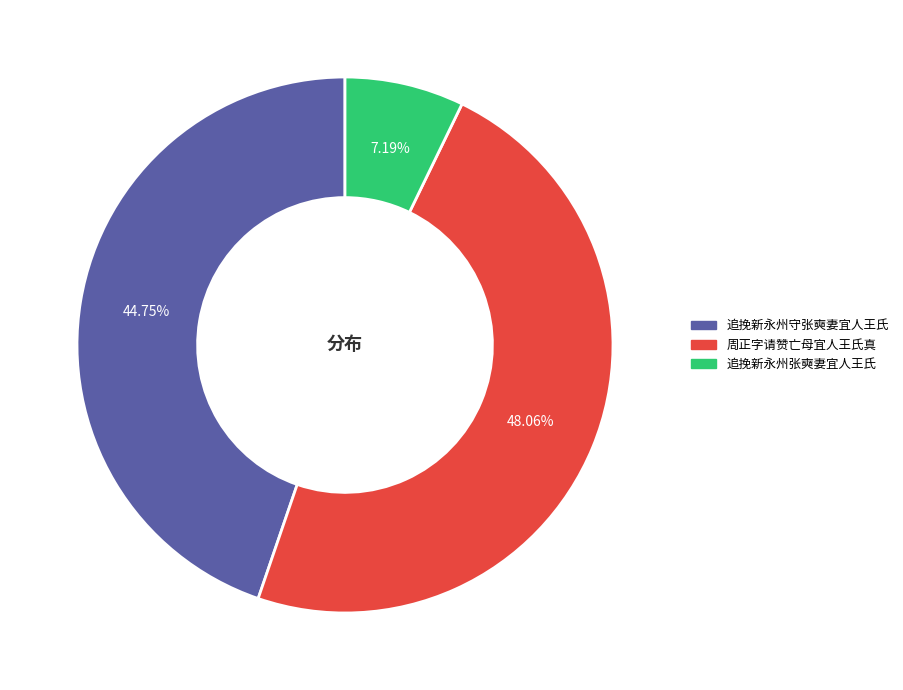

How much of the chart is everything except 周正字请赞亡母宜人王氏真?

51.9%